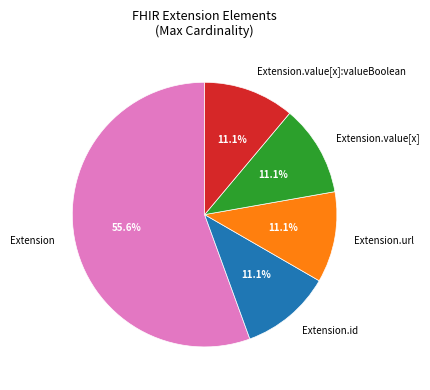

Which slice represents more than half of the pie?

Extension